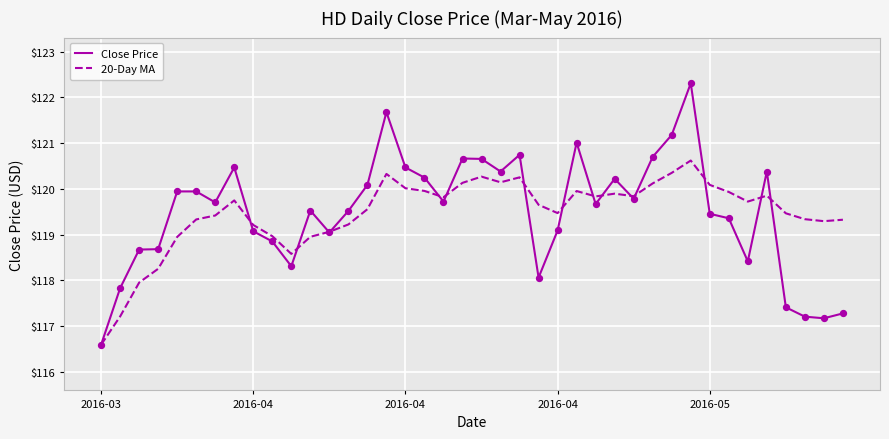

What are all the series names shown in the legend?

Close Price, 20-Day MA